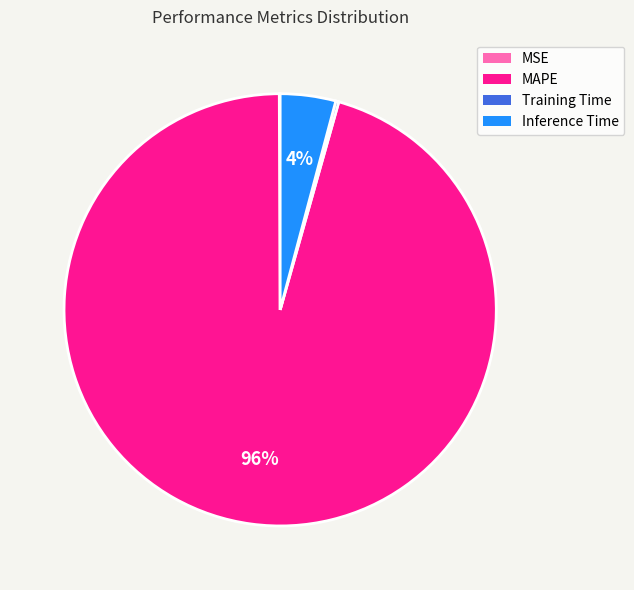

To the nearest percent, what percentage of the pie is MAPE?

96%